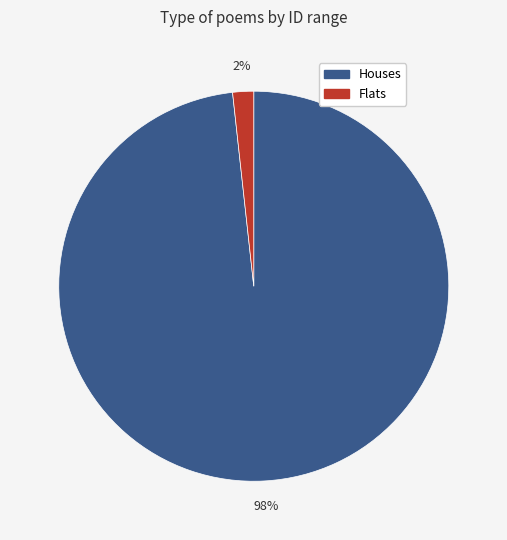

To the nearest percent, what is the average slice percentage?

50%